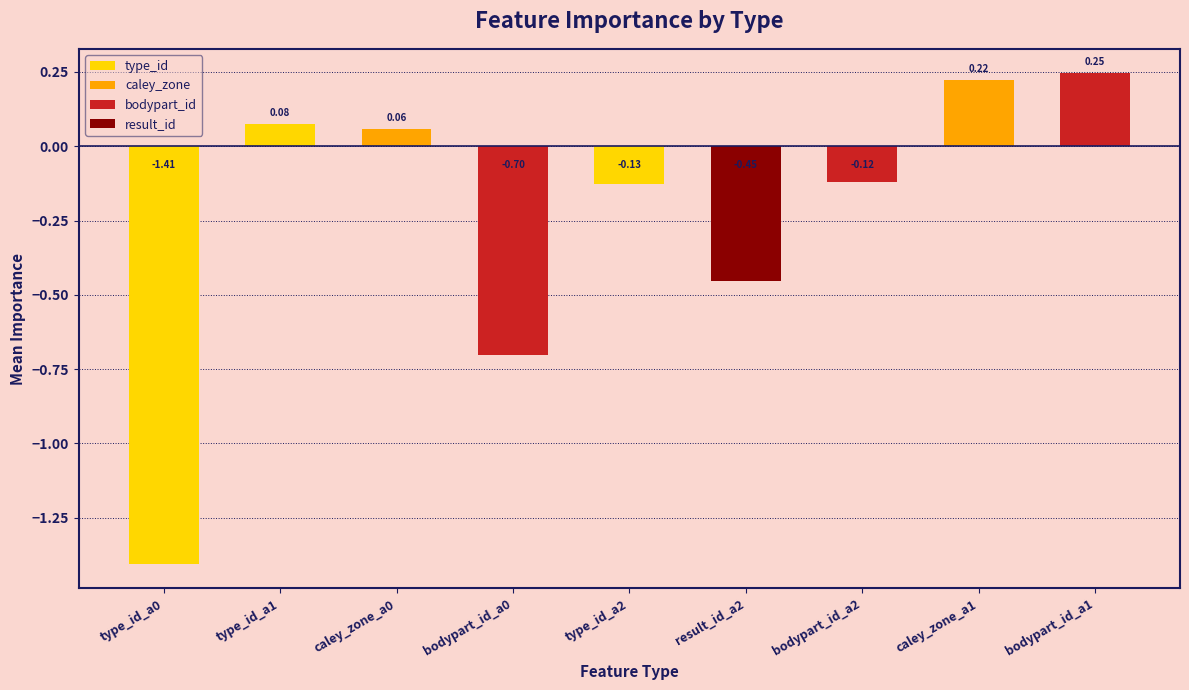

How many bars are there in total?

9